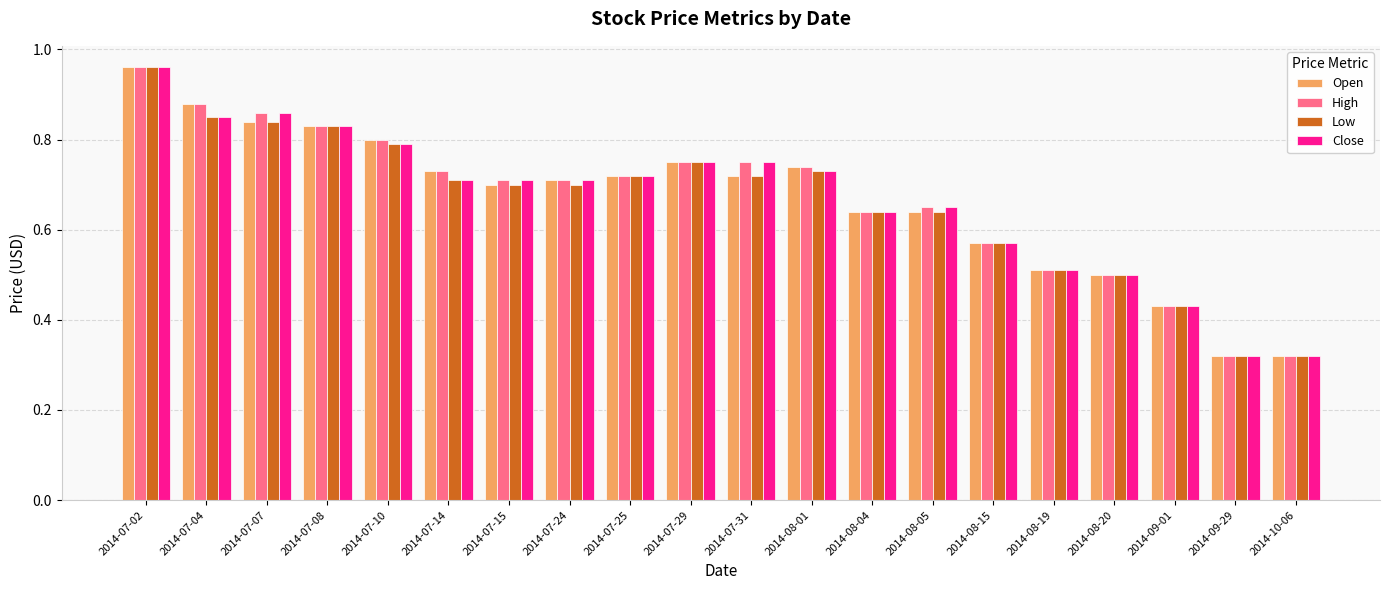

What is the sum of all Close values?

13.3